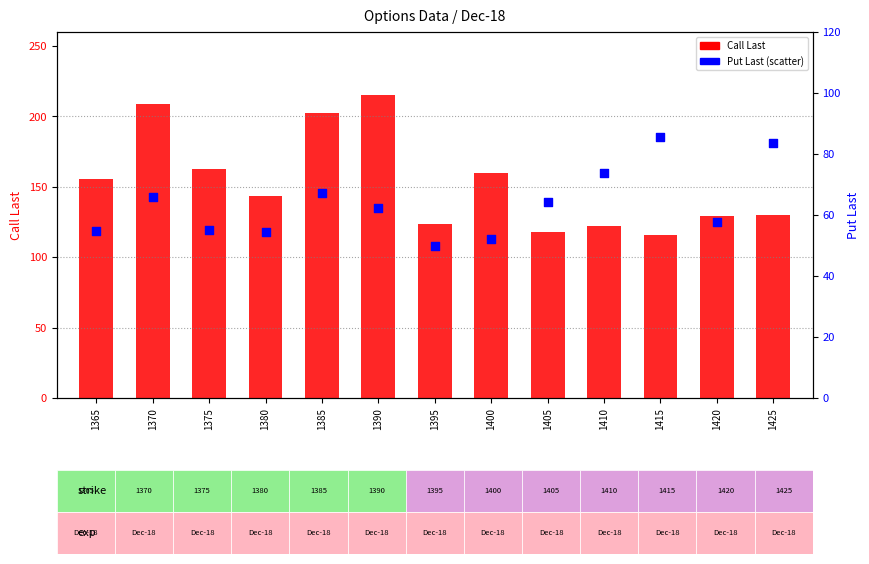

What is the total value across all series at 1405?

182.4